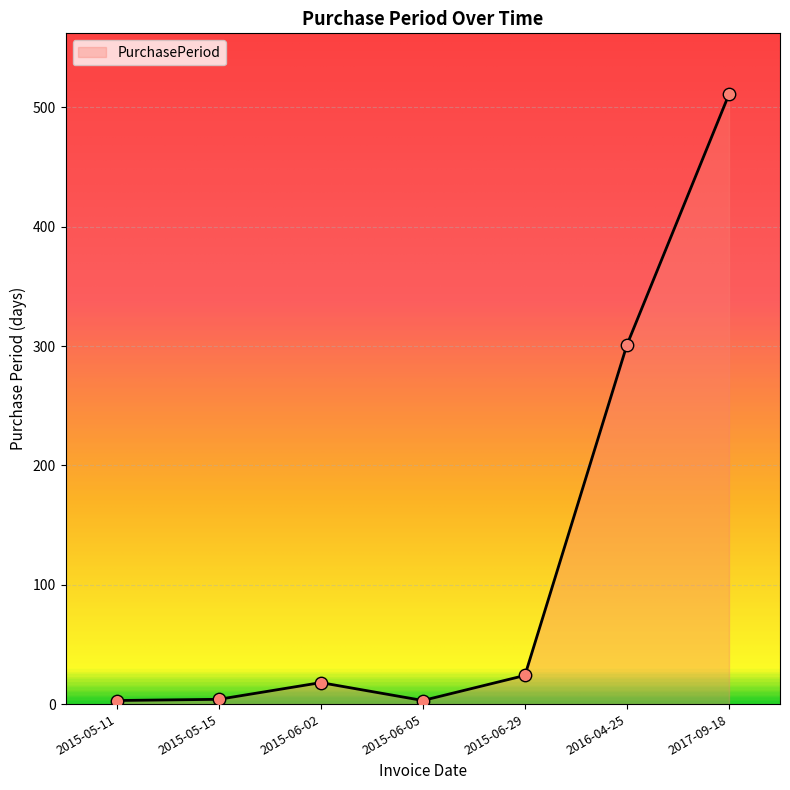

What is the change in value from 2015-05-11 to 2017-09-18?

+508